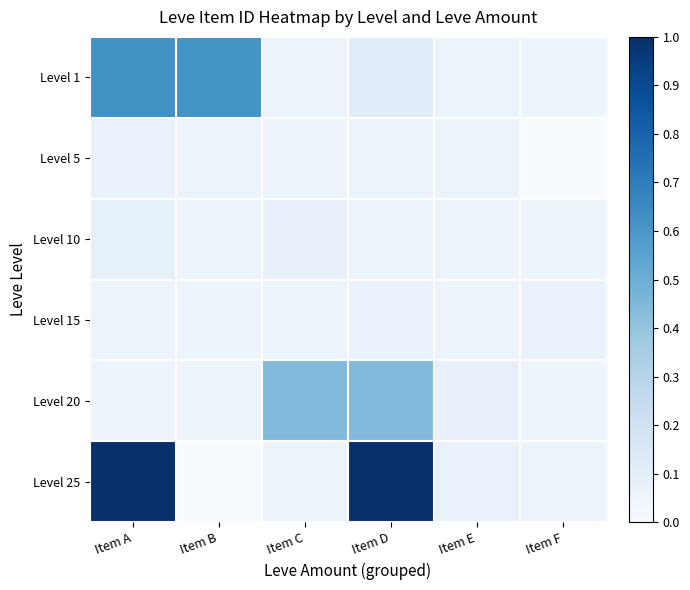

How many data points does each series have?

6